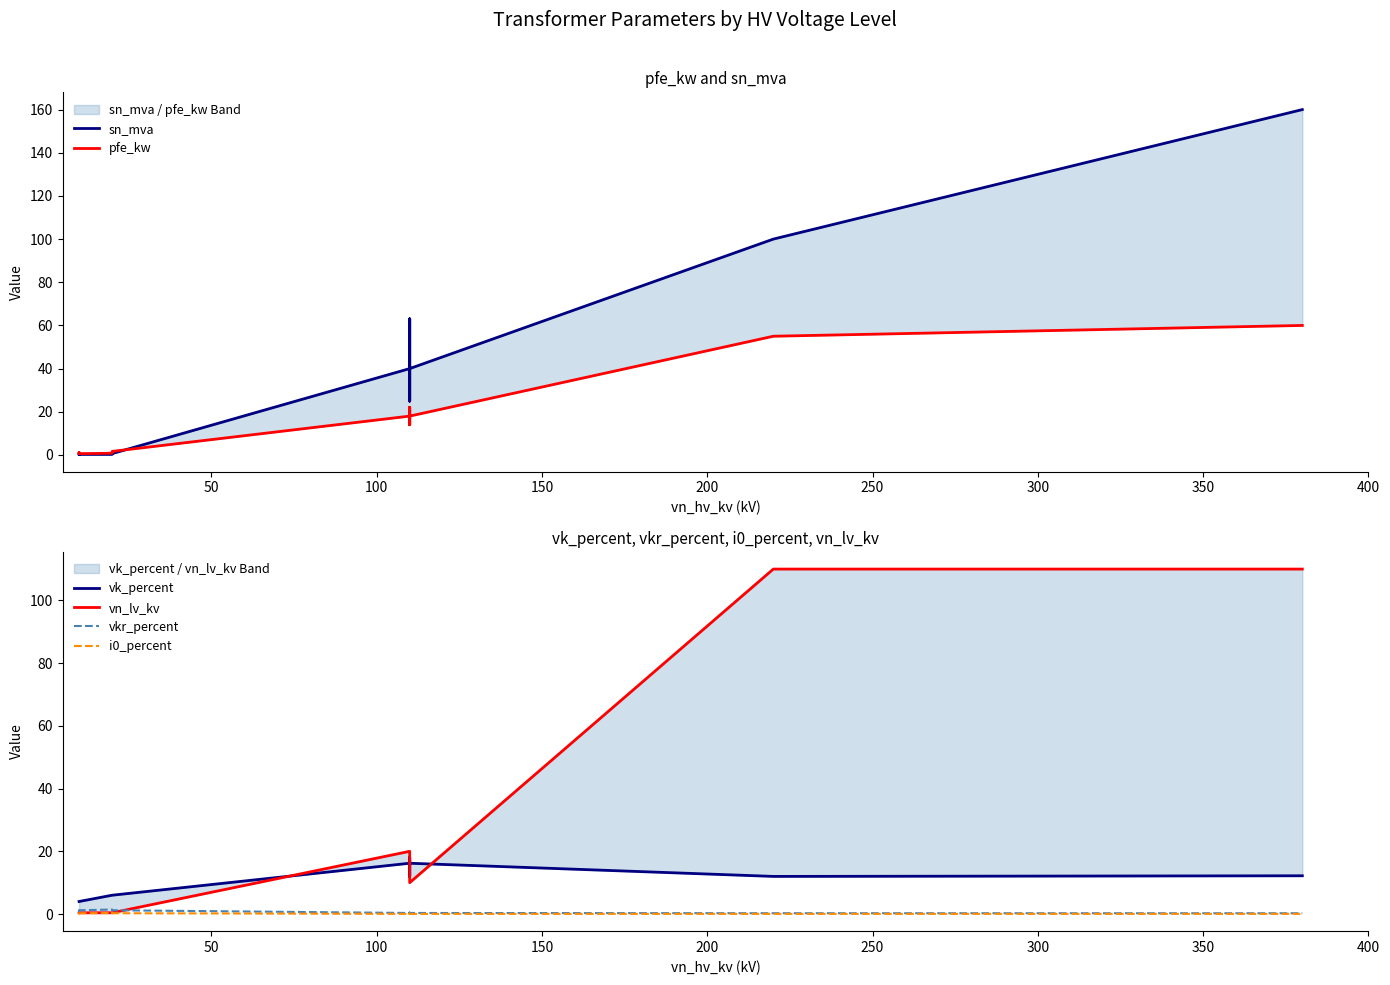

What is the maximum value shown in the chart?

160.0